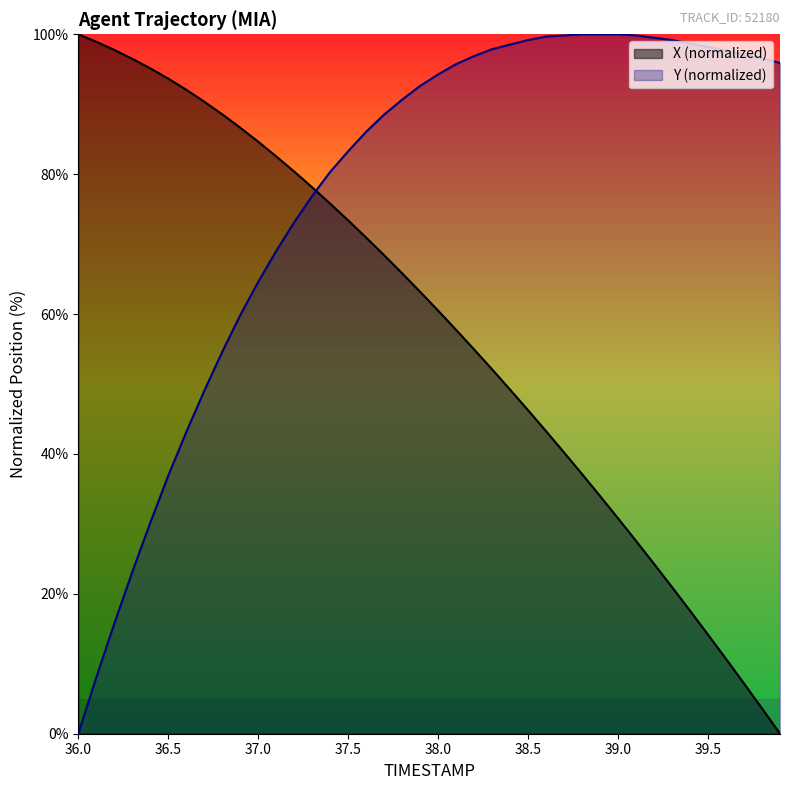

Reading left to right, list all the values displayed in this chart.

X: 36.0=100.0	36.1=98.9	36.2=97.8	36.3=96.5	36.4=95.1	36.5=93.7	36.6=92.1	36.7=90.4	36.8=88.6	36.9=86.6	37.0=84.6	37.1=82.5	37.2=80.4	37.3=78.1	37.4=75.8	37.5=73.4	37.6=70.9	37.7=68.4	37.8=65.8	37.9=63.2	38.0=60.5	38.1=57.7	38.2=54.9	38.3=52.1	38.4=49.2	38.5=46.2	38.6=43.2	38.7=40.2	38.8=37.1	38.9=34.0	39.0=30.8	39.1=27.6	39.2=24.3	39.3=21.0	39.4=17.6	39.5=14.2	39.6=10.7	39.7=7.2	39.8=3.6	39.9=0.0
Y: 36.0=0.0	36.1=8.0	36.2=15.7	36.3=23.1	36.4=30.2	36.5=36.9	36.6=43.1	36.7=49.0	36.8=54.6	36.9=59.8	37.0=64.6	37.1=69.0	37.2=73.1	37.3=76.9	37.4=80.3	37.5=83.3	37.6=86.1	37.7=88.5	37.8=90.7	37.9=92.6	38.0=94.3	38.1=95.7	38.2=96.9	38.3=97.9	38.4=98.5	38.5=99.2	38.6=99.7	38.7=99.8	38.8=100.0	38.9=100.0	39.0=100.0	39.1=99.8	39.2=99.5	39.3=99.2	39.4=98.7	39.5=98.2	39.6=97.7	39.7=97.0	39.8=96.6	39.9=95.9